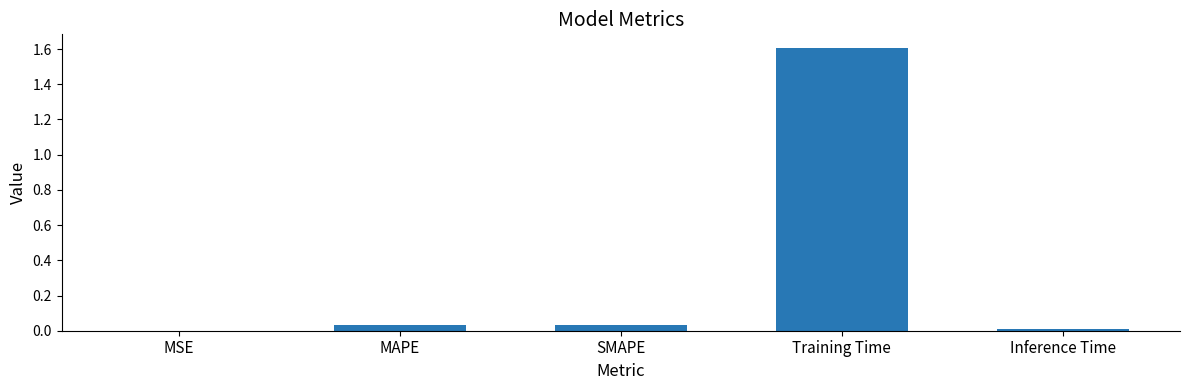

The chart shows a value of 0.0 at Inference Time. True or false?

True